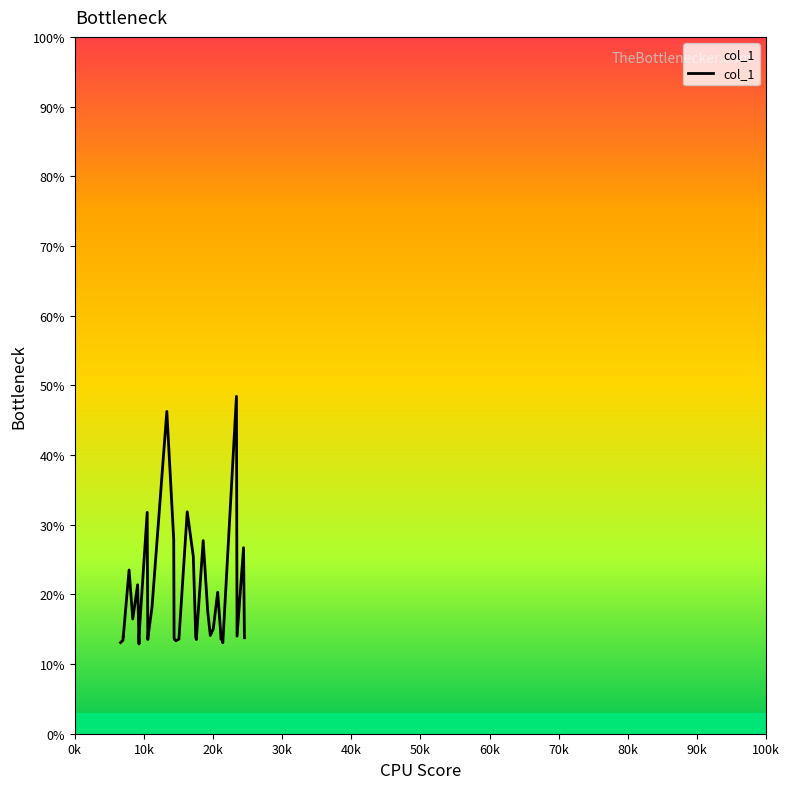

Count the number of categories in the chart.

40